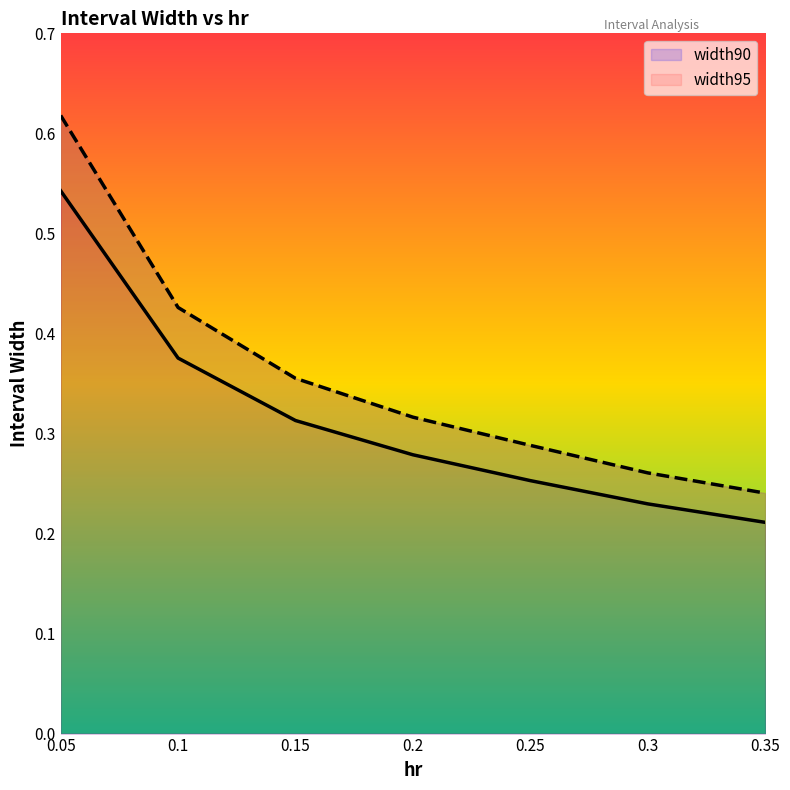

What is the smallest value displayed?

0.2